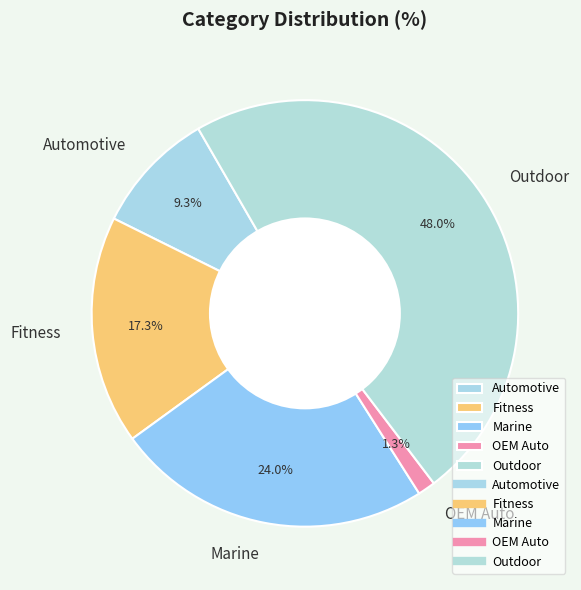

Is there any slice that represents more than half of the pie?

No